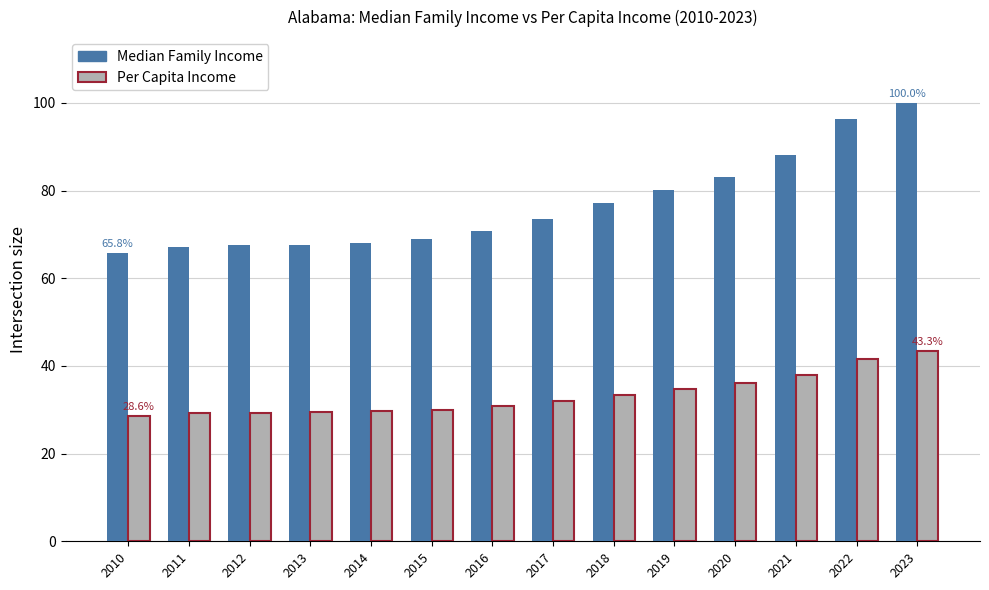

What is the value of the Per Capita Income bar at the 7th from the left?

30.8